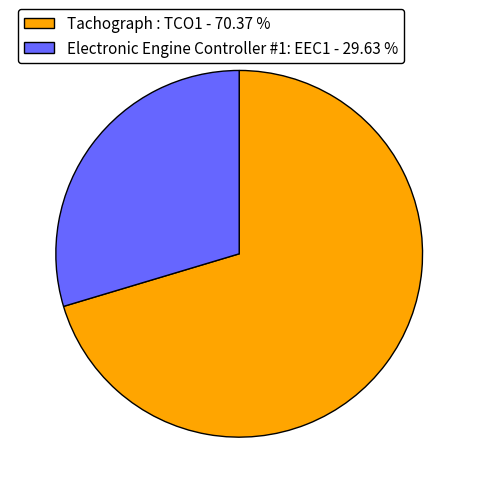

Is the sum of Electronic Engine Controller #1: EEC1 - 29.63 % and Tachograph : TCO1 - 70.37 % greater than half?

Yes